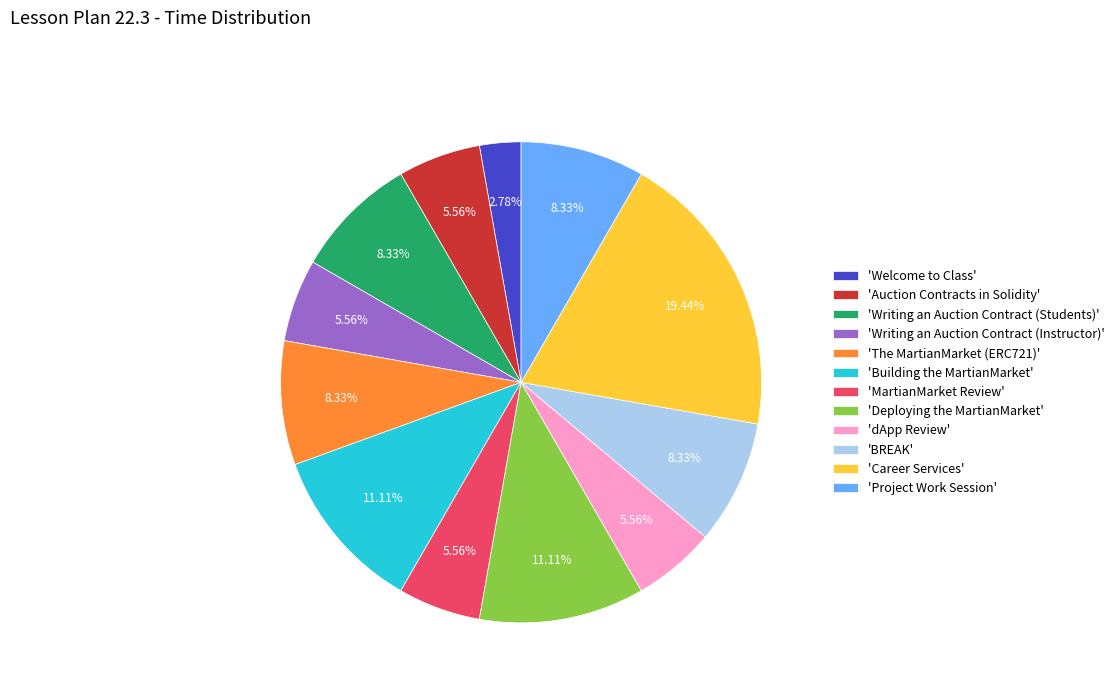

What is the ratio of the value at 'Deploying the MartianMarket' to the value at 'MartianMarket Review'?

2.0